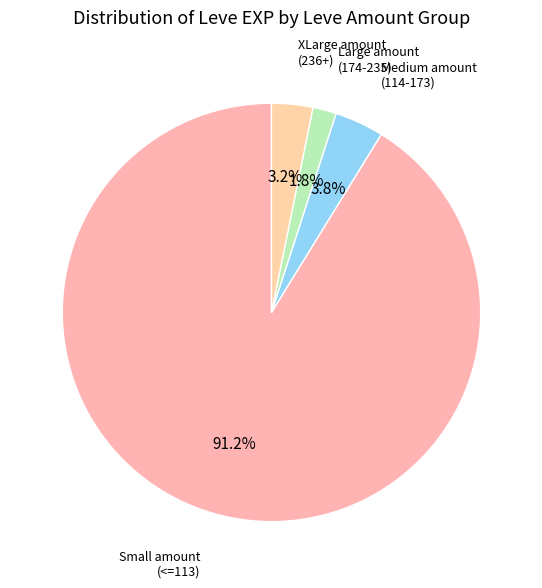

Count the number of slices in the pie.

4